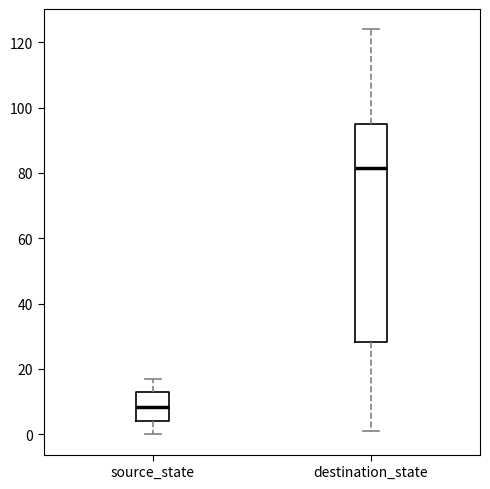

Reading left to right, read every box against the y-axis: the position of its median line, the range the box covers, and the ends of its whiskers. The values are not printed on the chart, so give them approximately, as read against the axis.

source_state: median 8, box 4 to 14, whiskers 0 to 18
destination_state: median 82, box 28 to 96, whiskers 2 to 124